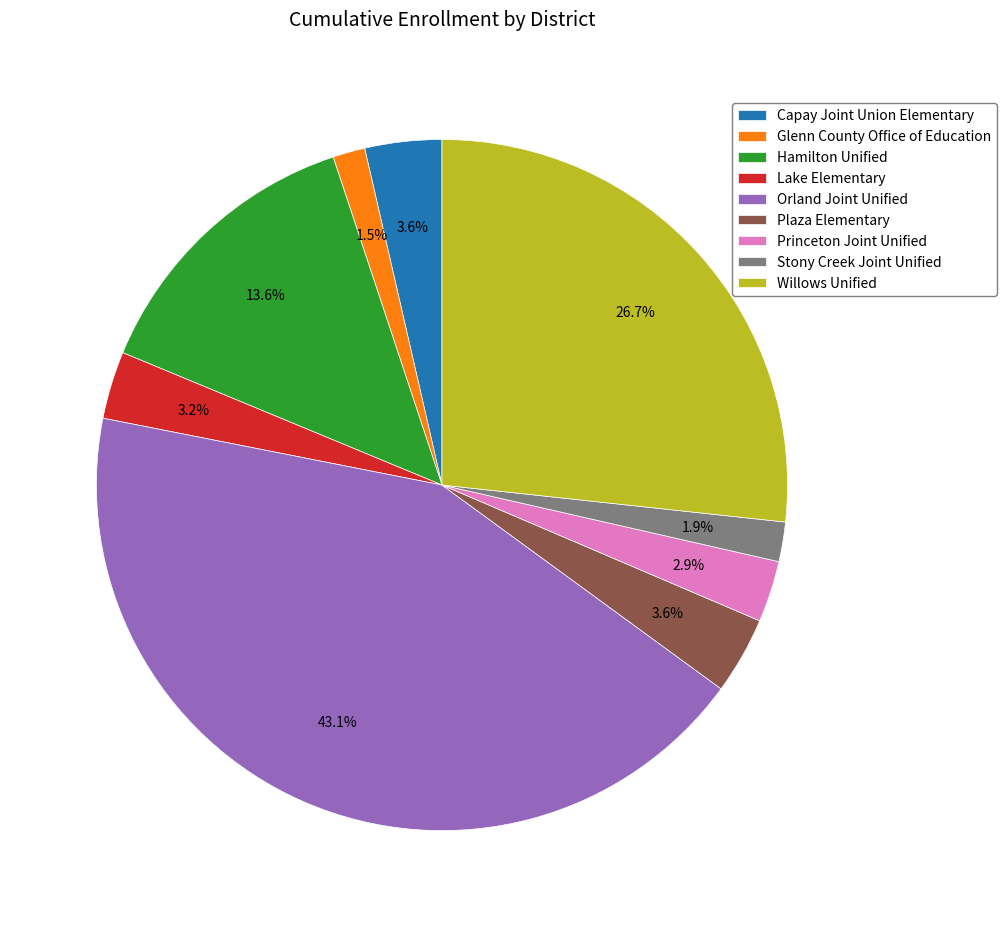

To the nearest percent, what is the combined percentage of Capay Joint Union Elementary and Hamilton Unified?

17%